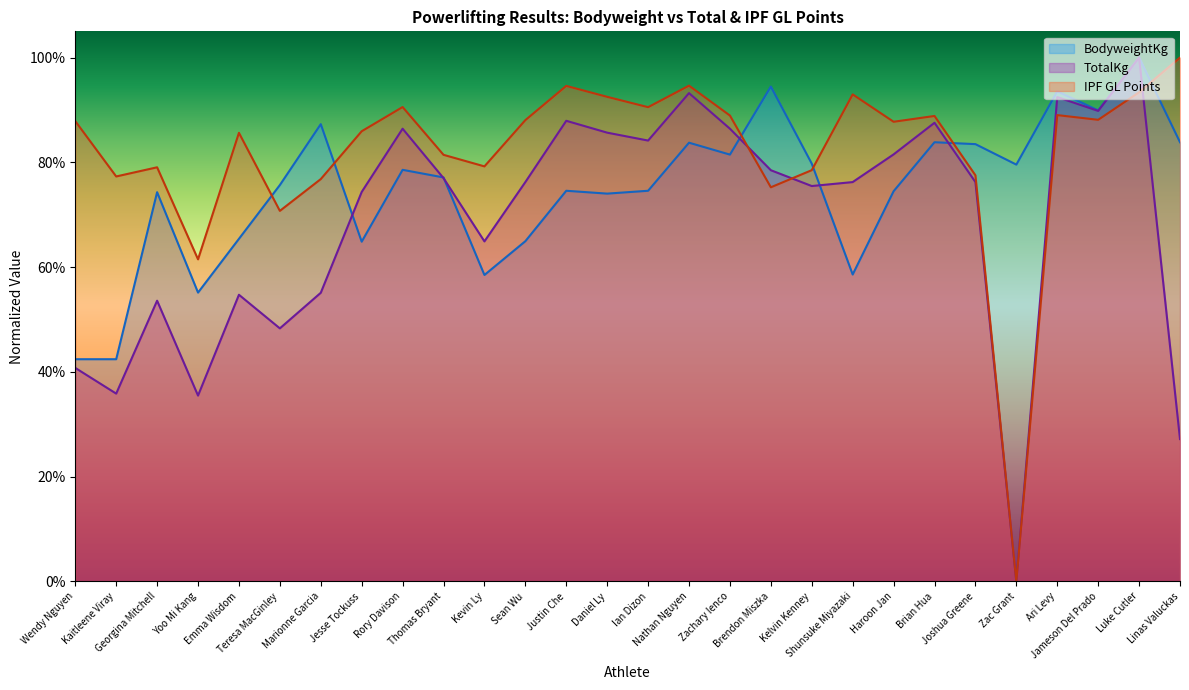

What position from the left is Daniel Ly?

14